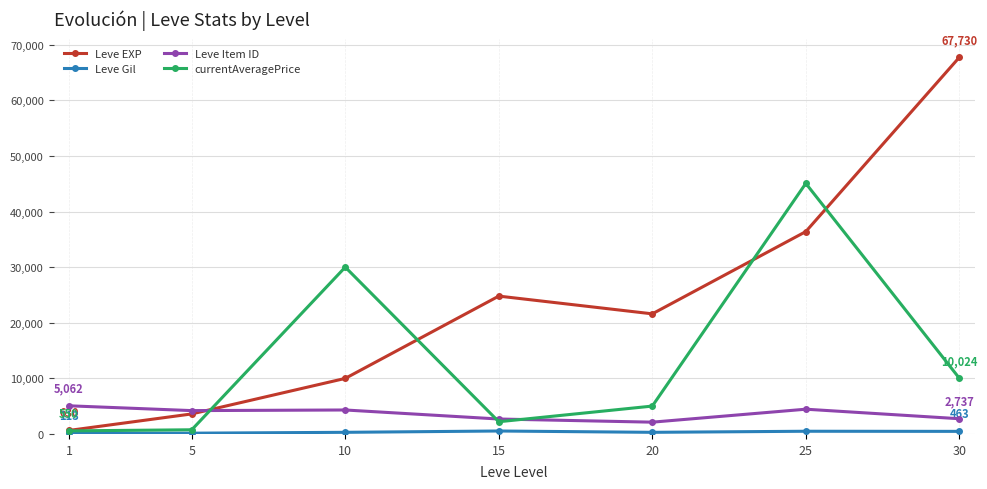

What is the greatest value displayed?

67730